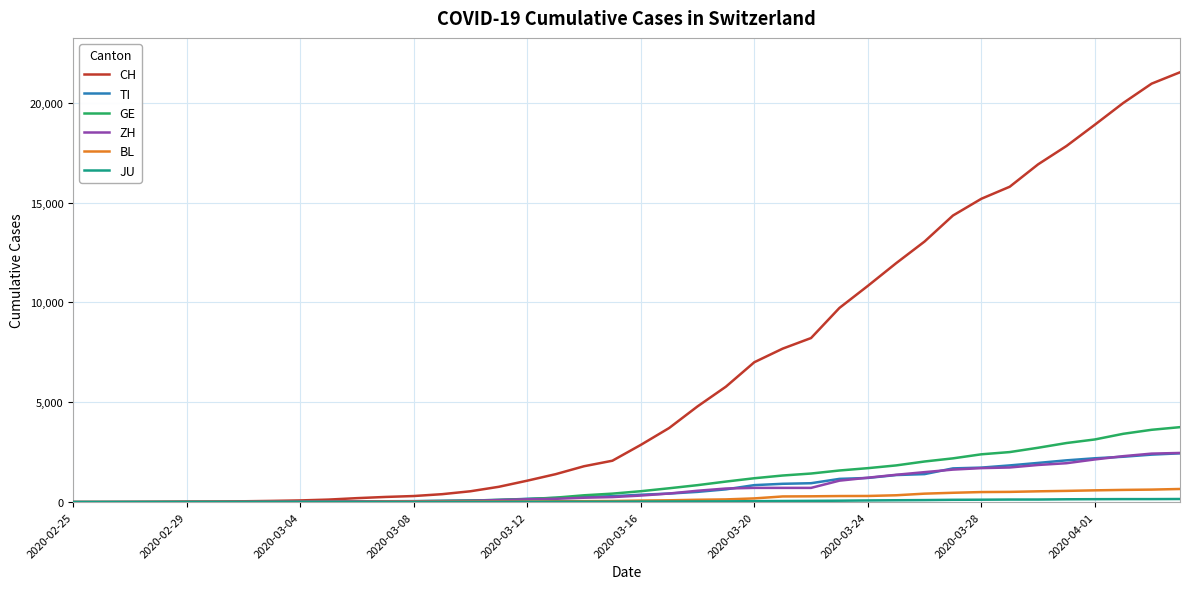

Which series has the largest total across all categories?

CH